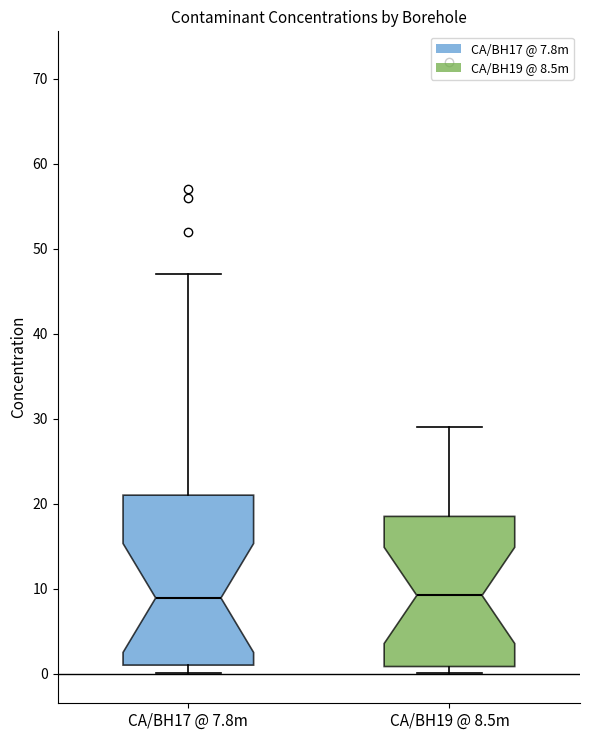

Reading left to right, read every box against the y-axis: the position of its median line, the range the box covers, and the ends of its whiskers. The values are not printed on the chart, so give them approximately, as read against the axis.

CA/BH17 @ 7.8m: median 9, box 1 to 21, whiskers 0 to 47
CA/BH19 @ 8.5m: median 9, box 1 to 19, whiskers 0 to 29